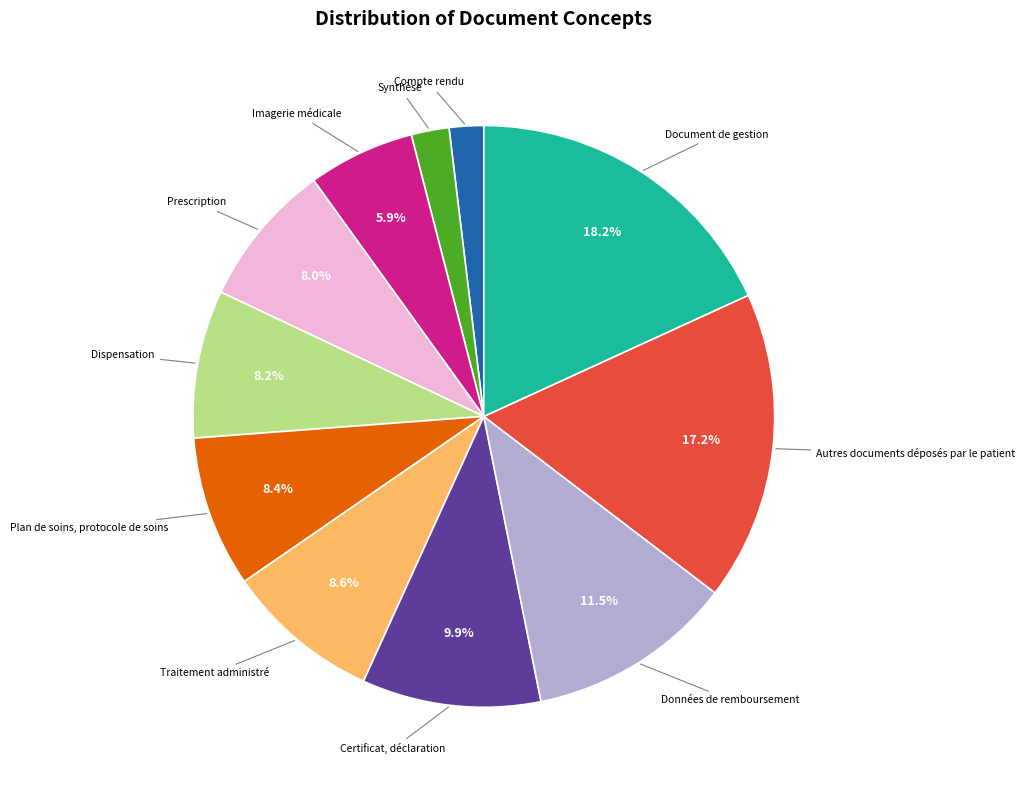

Which slice is the largest?

Document de gestion